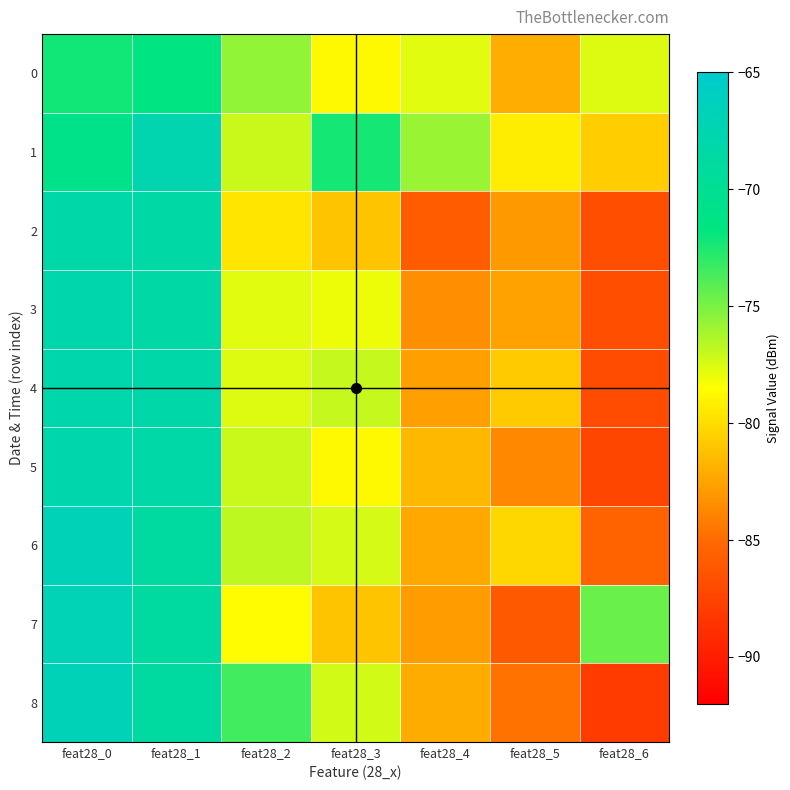

Reading right to left, list all the values displayed in this chart.

0: feat28_6=-77.6	feat28_5=-82.0	feat28_4=-77.7	feat28_3=-78.8	feat28_2=-75.6	feat28_1=-71.6	feat28_0=-72.2
1: feat28_6=-80.6	feat28_5=-79.3	feat28_4=-75.8	feat28_3=-72.4	feat28_2=-77.1	feat28_1=-67.4	feat28_0=-70.8
2: feat28_6=-86.8	feat28_5=-82.9	feat28_4=-85.8	feat28_3=-81.1	feat28_2=-79.6	feat28_1=-68.4	feat28_0=-68.1
3: feat28_6=-86.8	feat28_5=-82.6	feat28_4=-83.4	feat28_3=-78.0	feat28_2=-77.7	feat28_1=-68.3	feat28_0=-67.8
4: feat28_6=-86.9	feat28_5=-80.8	feat28_4=-82.7	feat28_3=-77.0	feat28_2=-77.6	feat28_1=-68.1	feat28_0=-67.8
5: feat28_6=-87.3	feat28_5=-83.7	feat28_4=-81.6	feat28_3=-78.8	feat28_2=-77.1	feat28_1=-68.2	feat28_0=-67.9
6: feat28_6=-85.4	feat28_5=-80.2	feat28_4=-82.2	feat28_3=-77.4	feat28_2=-76.8	feat28_1=-68.9	feat28_0=-66.8
7: feat28_6=-74.5	feat28_5=-86.0	feat28_4=-82.8	feat28_3=-81.1	feat28_2=-78.7	feat28_1=-68.8	feat28_0=-67.0
8: feat28_6=-88.0	feat28_5=-84.6	feat28_4=-82.1	feat28_3=-77.2	feat28_2=-73.4	feat28_1=-68.9	feat28_0=-66.8